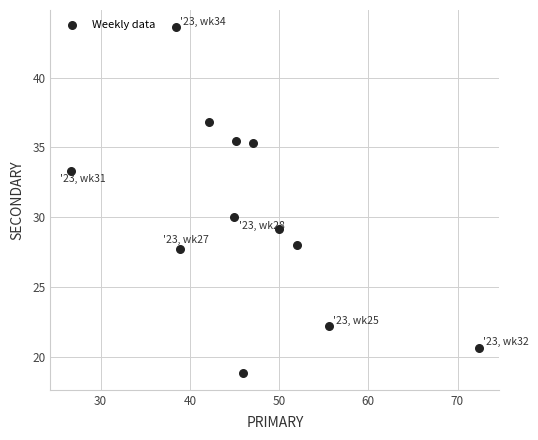

What Y value in the scatter plot is closest to 31?

30.0